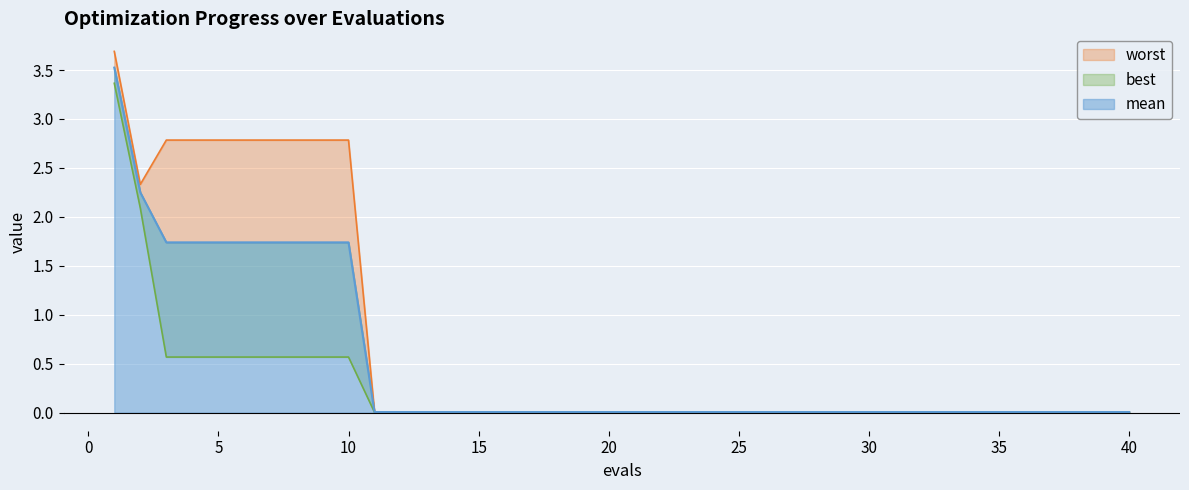

Rank the series by their average value, from lowest to highest.

best, mean, worst